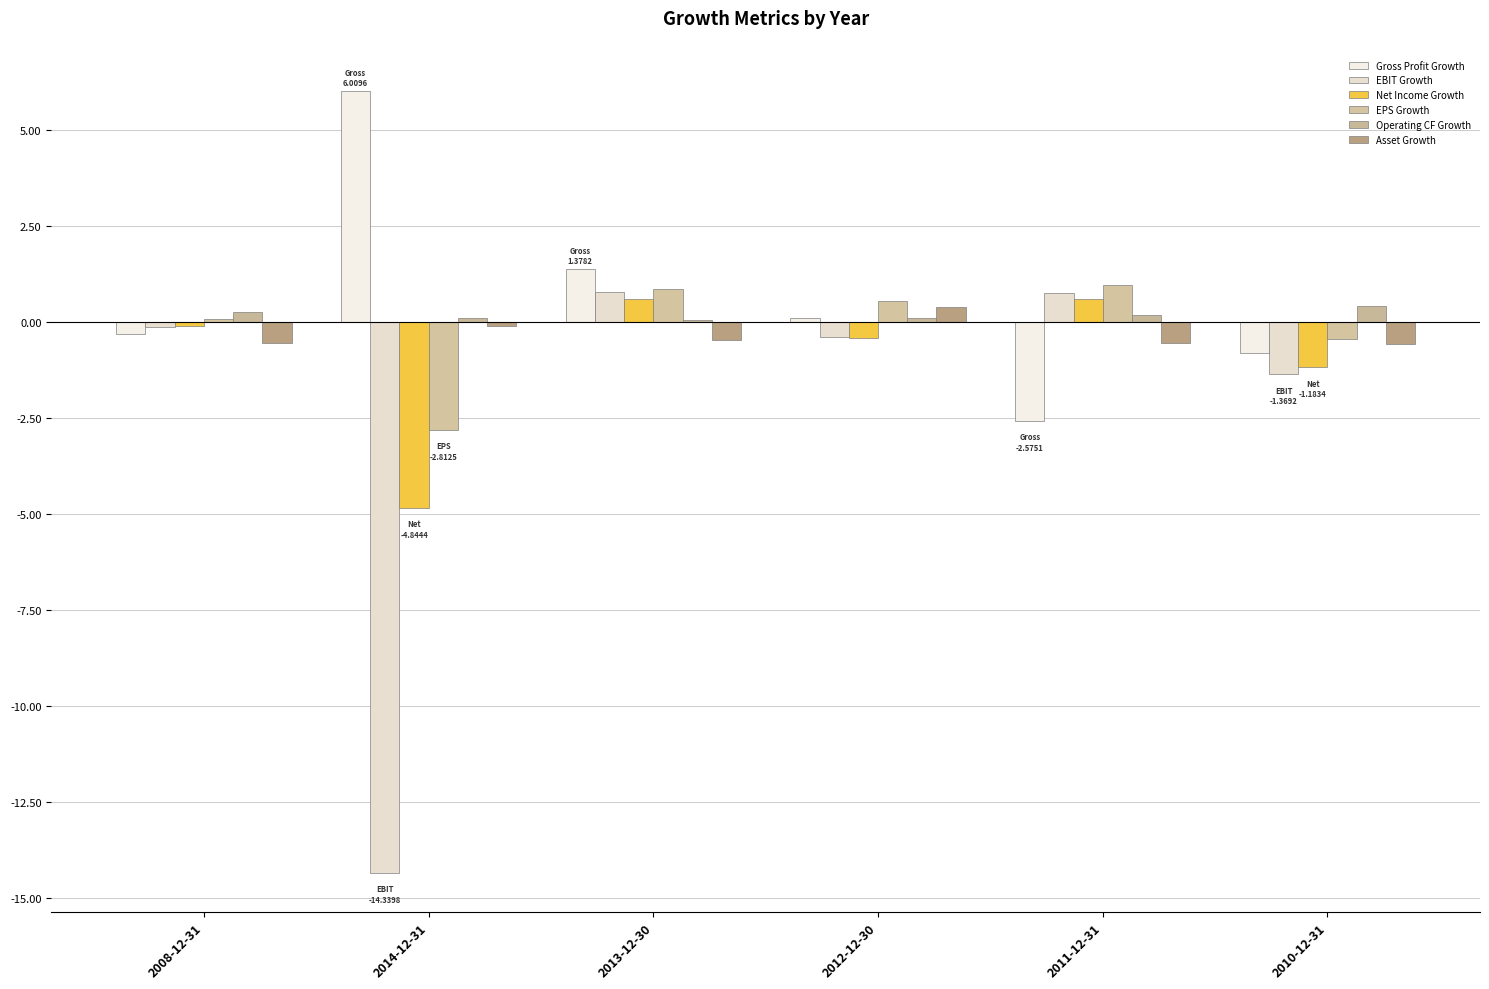

Are the bars horizontal?

No